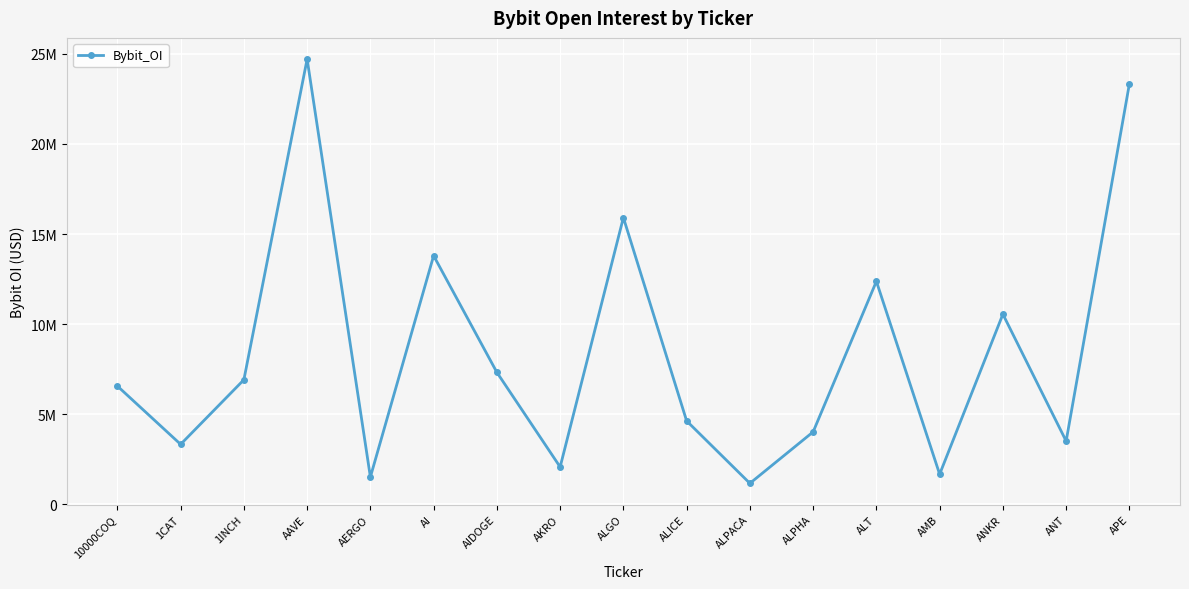

What is the difference between the maximum and second lowest values?

23182875